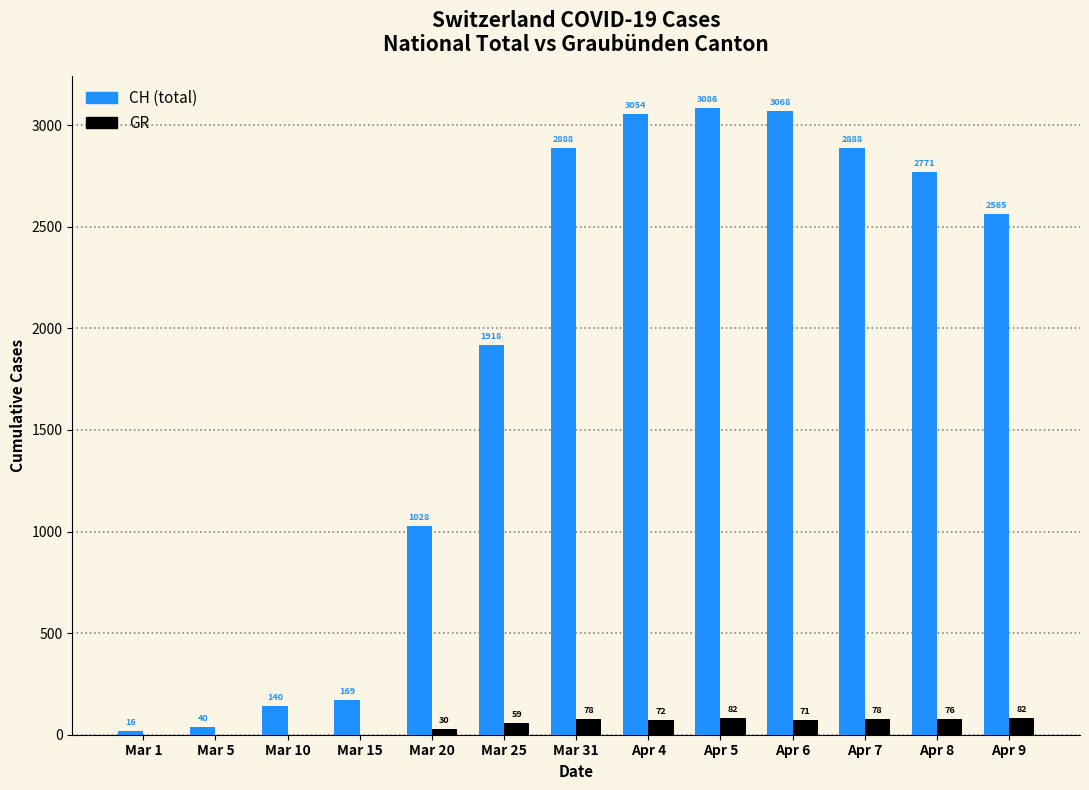

What is the approximate value of CH (total) at Apr 9?

2565